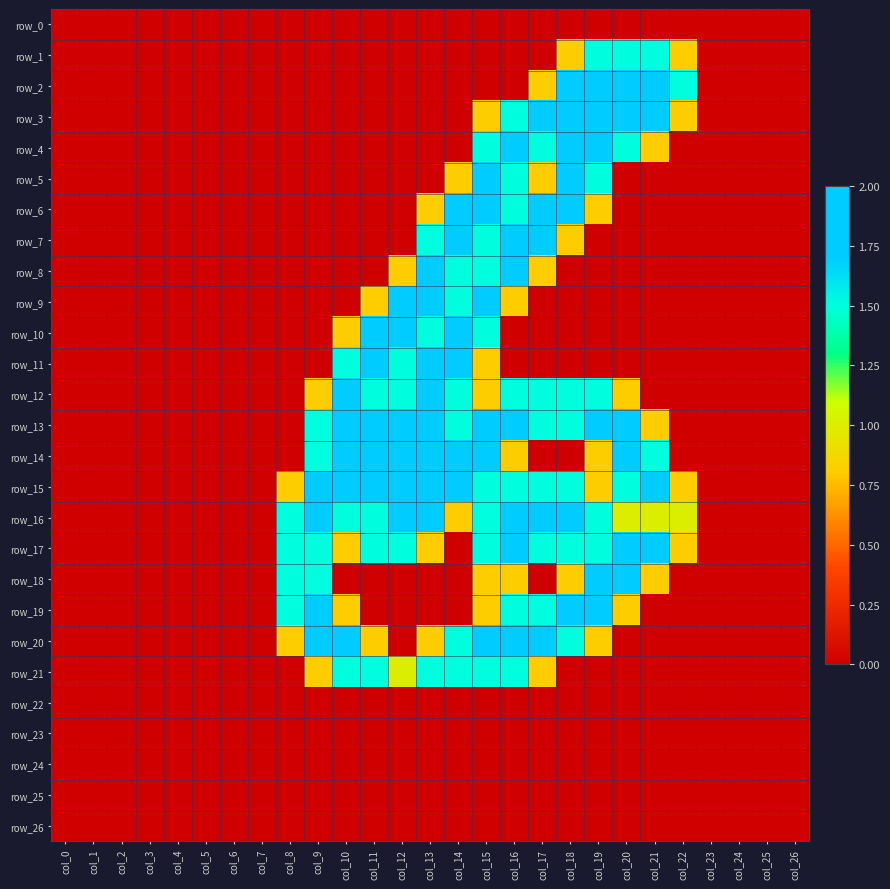

What is the sum of all row_19 values?

12.9